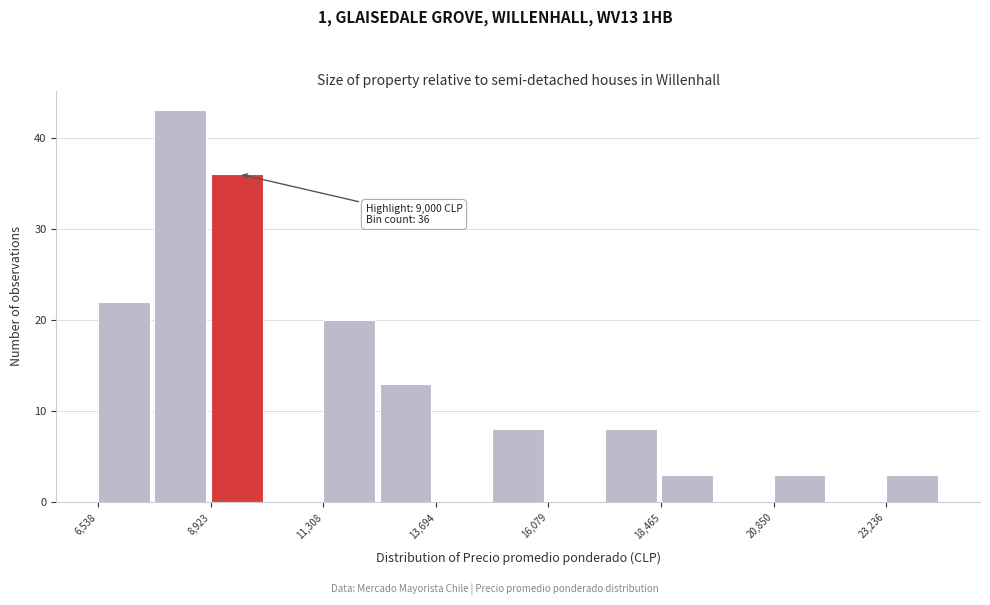

Around what value on the x-axis is the tallest bar? Give the approximate position of its centre, as read against the axis.

8500